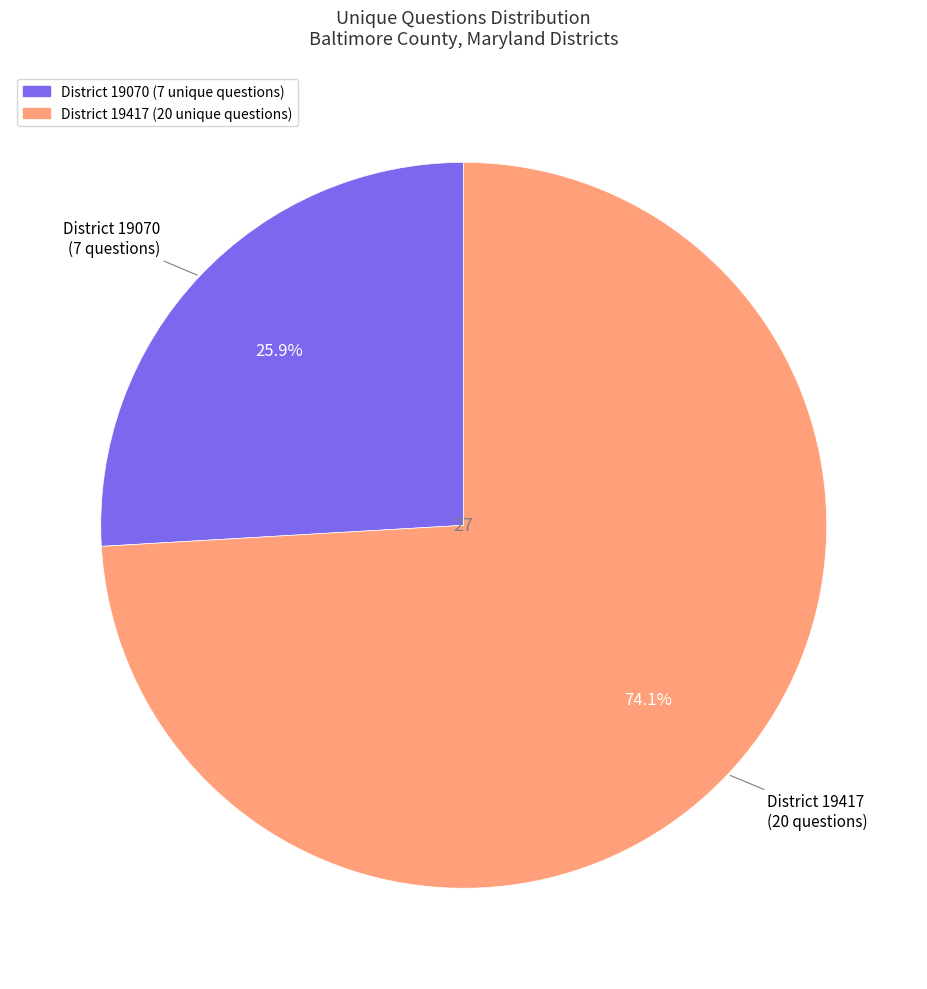

Does any single category account for the majority?

Yes